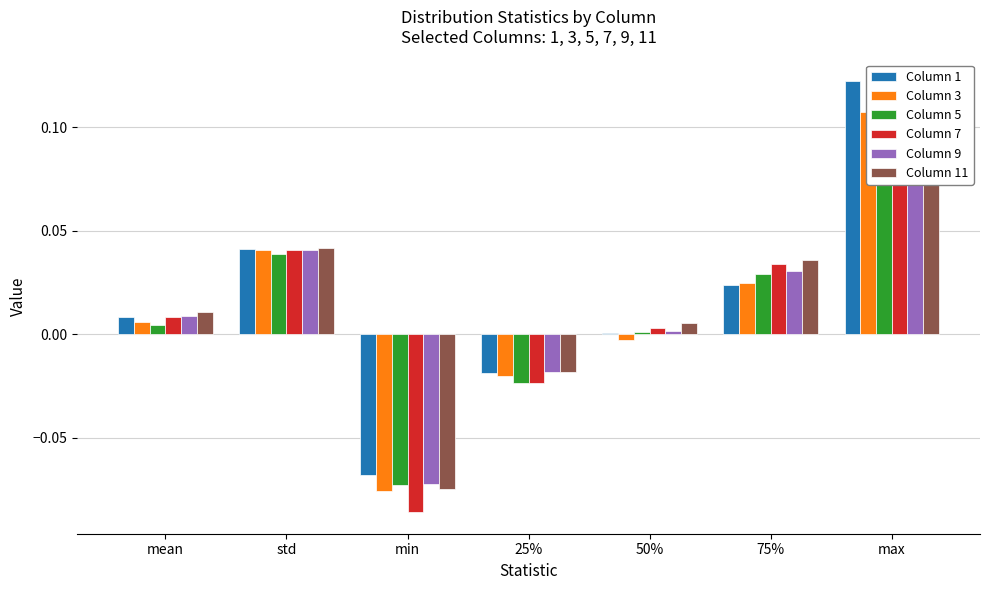

Are the bars horizontal?

No